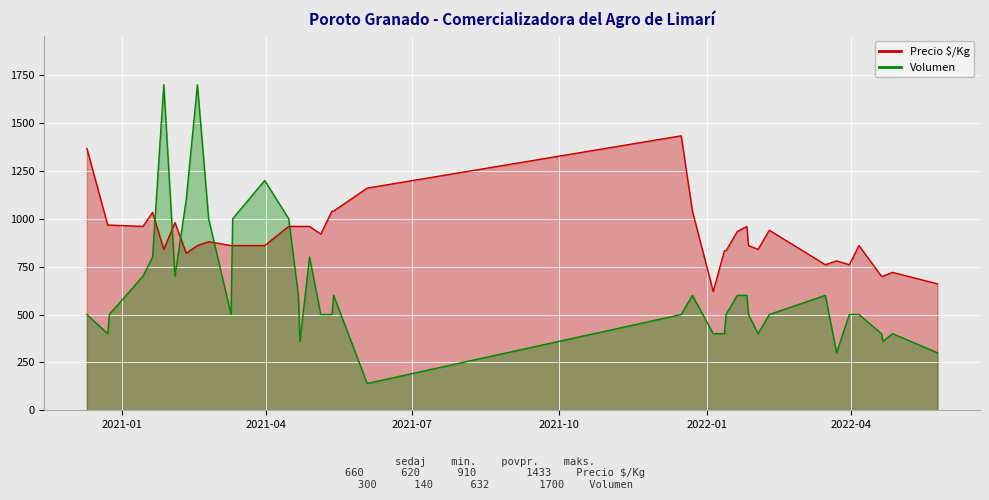

How many lines are shown in the chart?

2